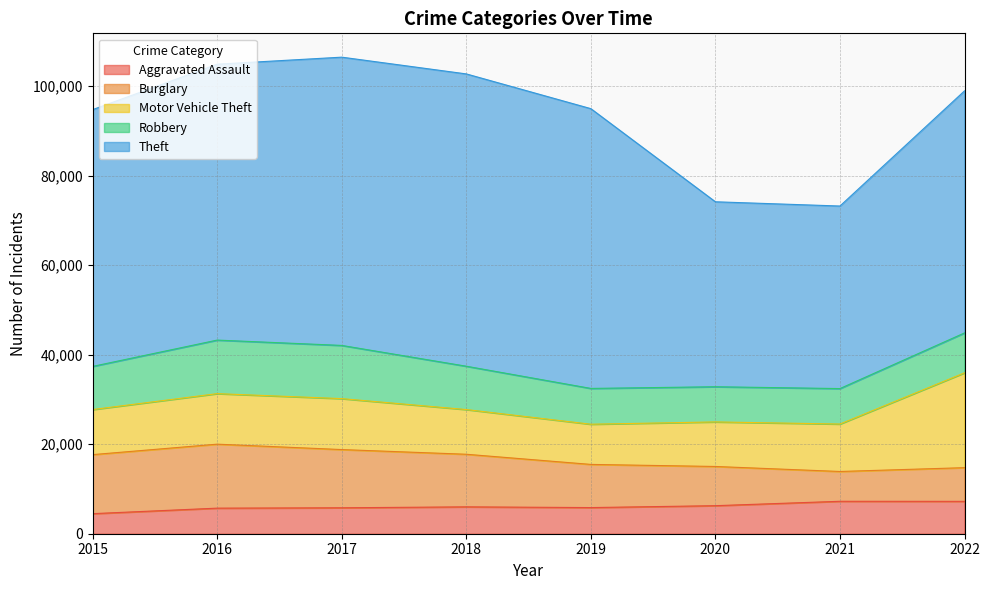

How many lines are shown in the chart?

5